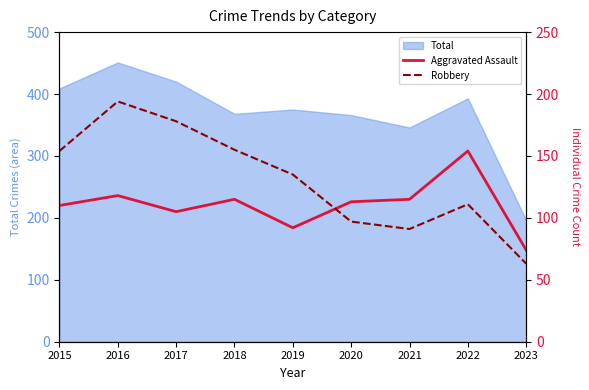

List the labels in order of Robbery value, largest first.

2016, 2017, 2018, 2015, 2019, 2022, 2020, 2021, 2023